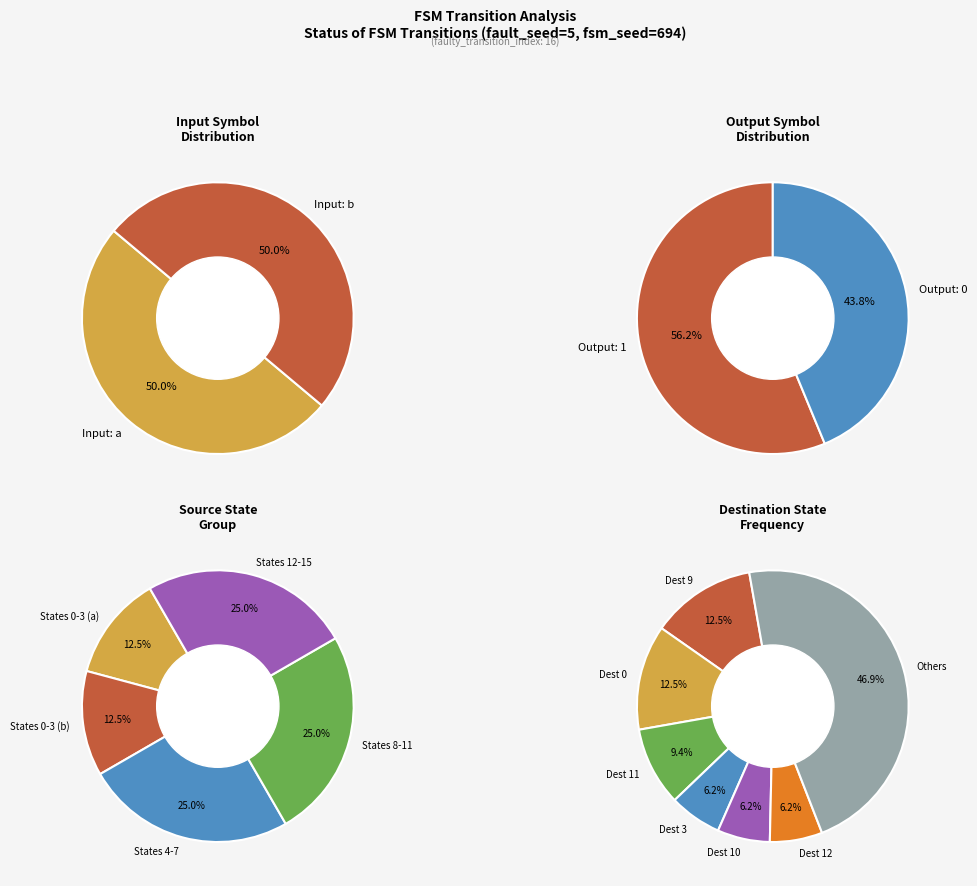

What is the largest slice in the pie chart?

a